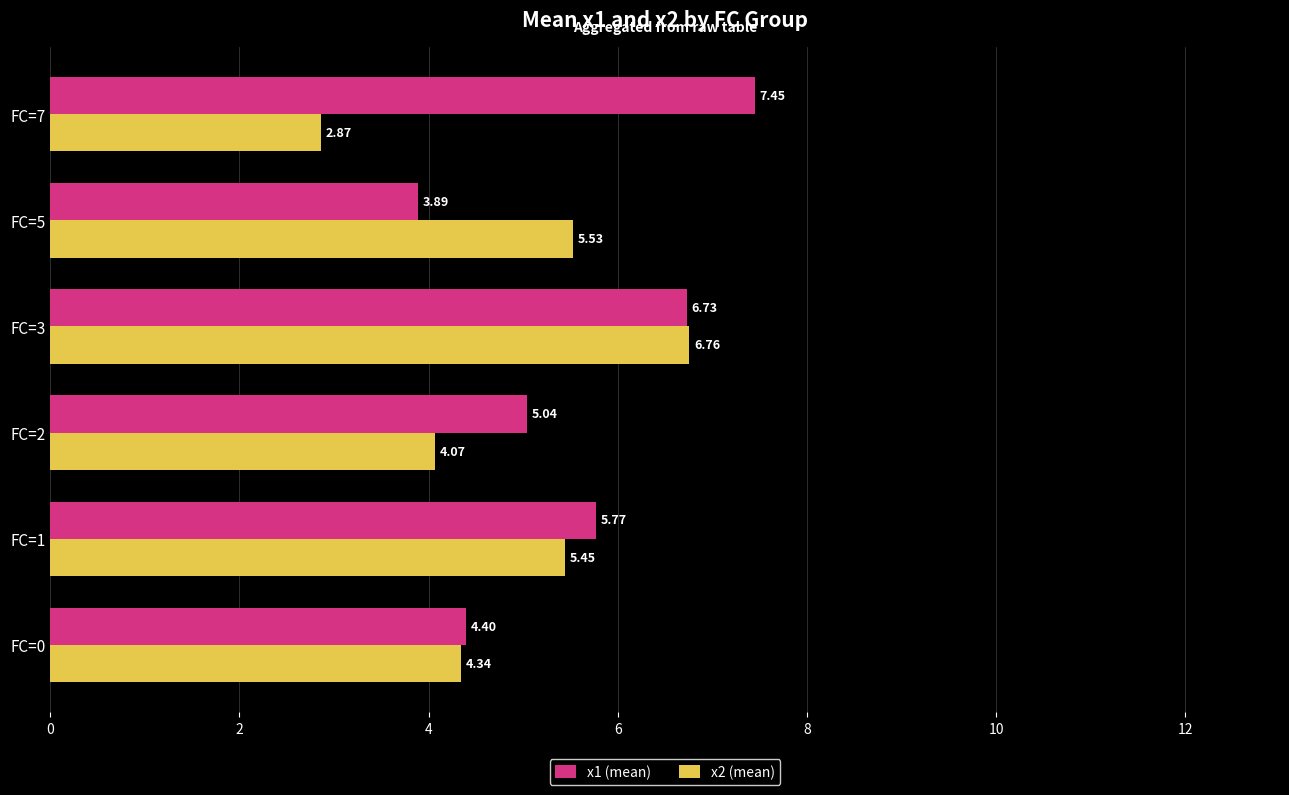

List the labels in order of x2 (mean) value, smallest first.

FC=7, FC=2, FC=0, FC=1, FC=5, FC=3